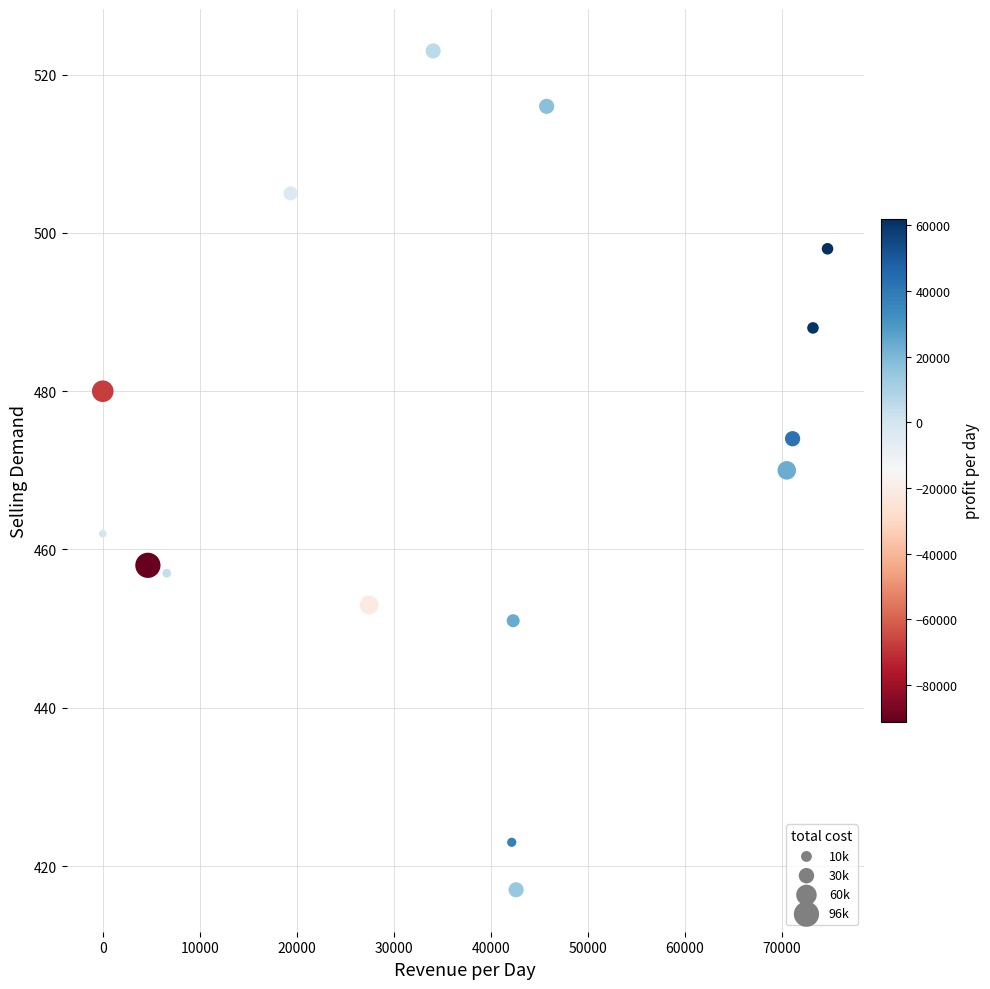

What is the range of X values (max minus min)?

74700